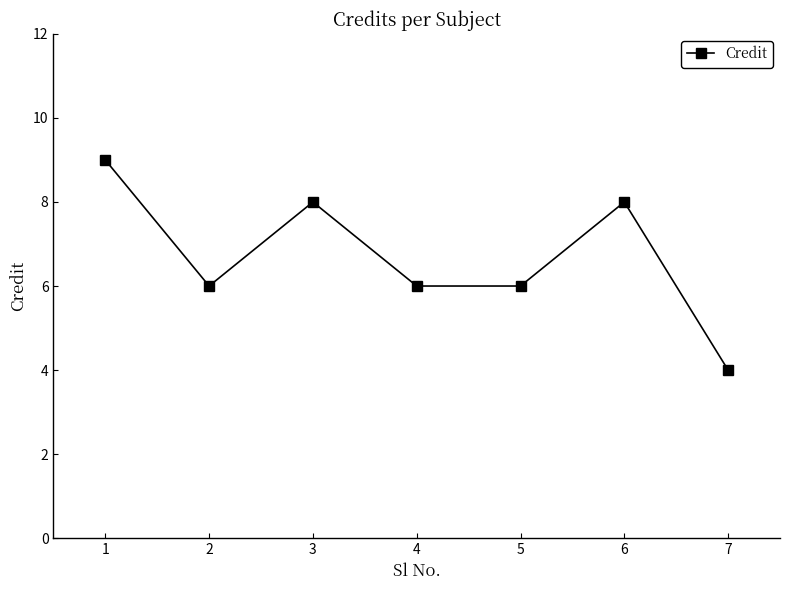

Reading left to right, extract all data points from this chart.

1=9	2=6	3=8	4=6	5=6	6=8	7=4